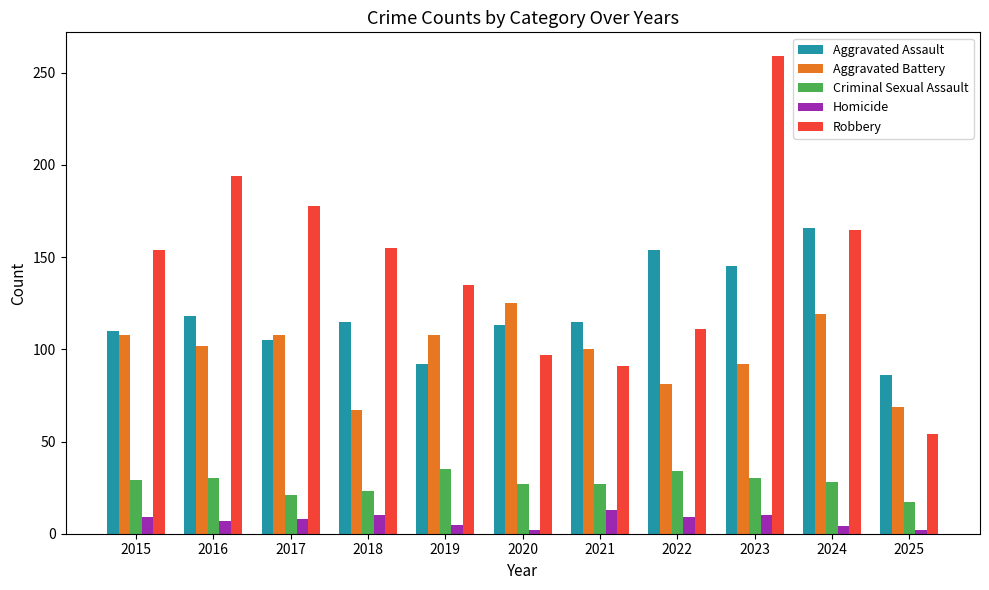

What are all the series names shown in the legend?

Aggravated Assault, Aggravated Battery, Criminal Sexual Assault, Homicide, Robbery